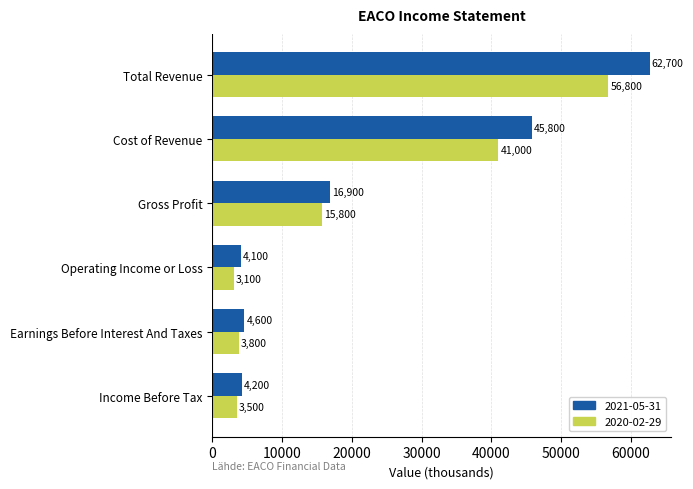

What is the sum of all 2020-02-29 values?

124000